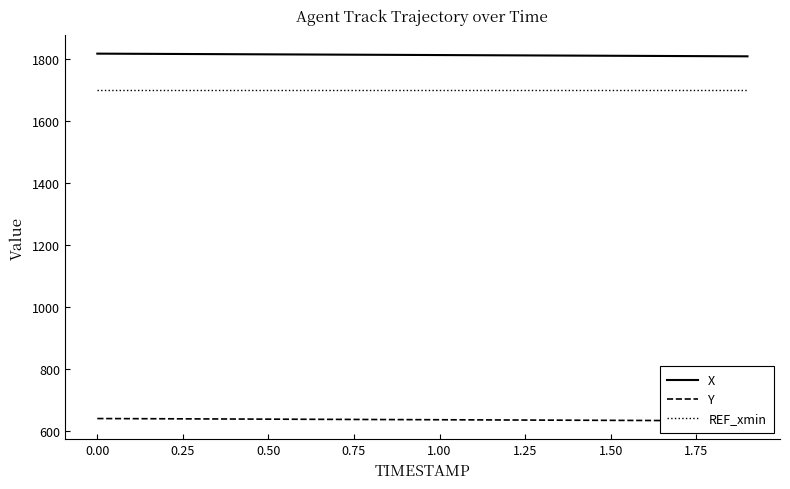

True or false: REF_xmin and X intersect in this chart.

False